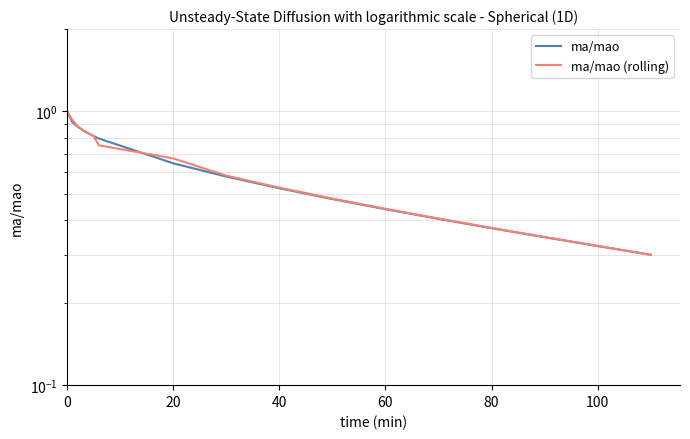

True or false: ma/mao has more than 1 points higher than both neighbors.

False